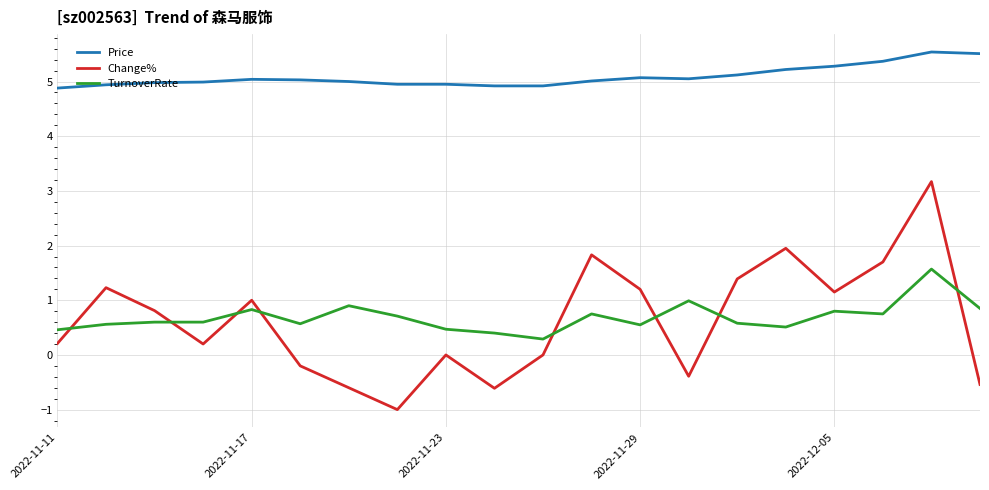

What is the lowest value of the Change% series?

-1.0